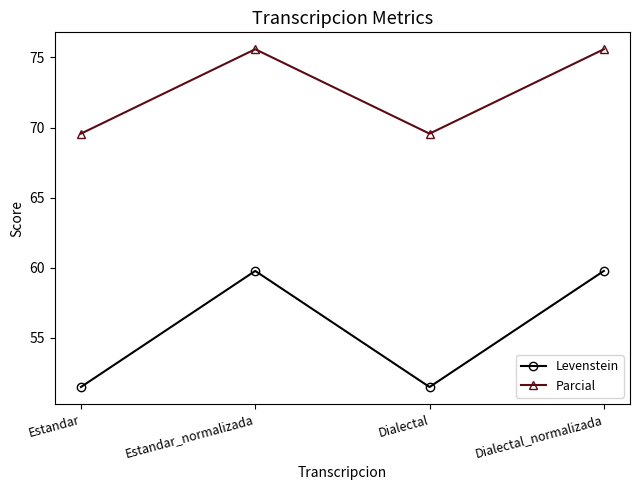

True or false: Levenstein and Parcial cross at least once.

False